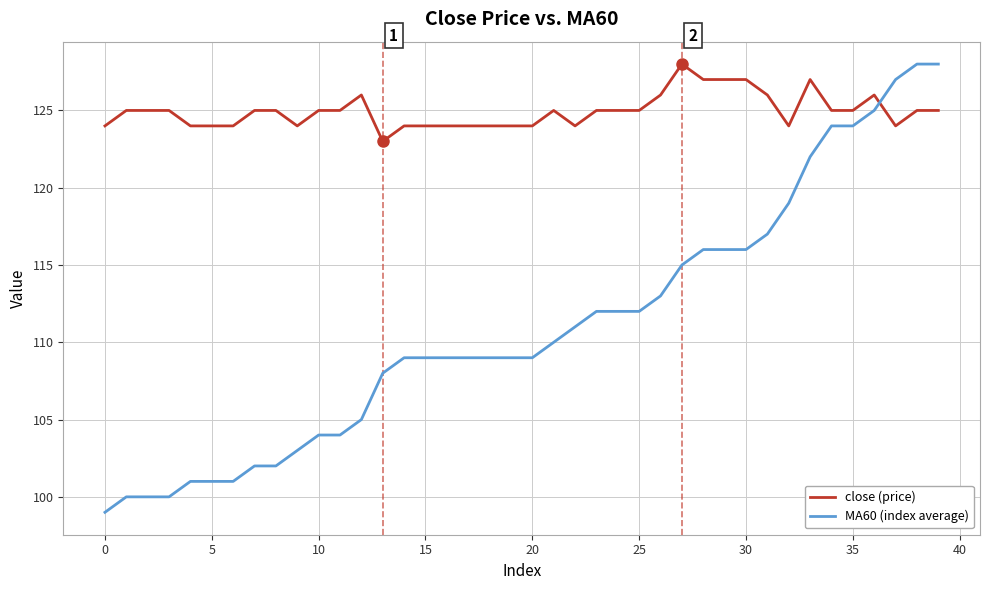

Which series has the largest total across all categories?

close (price)